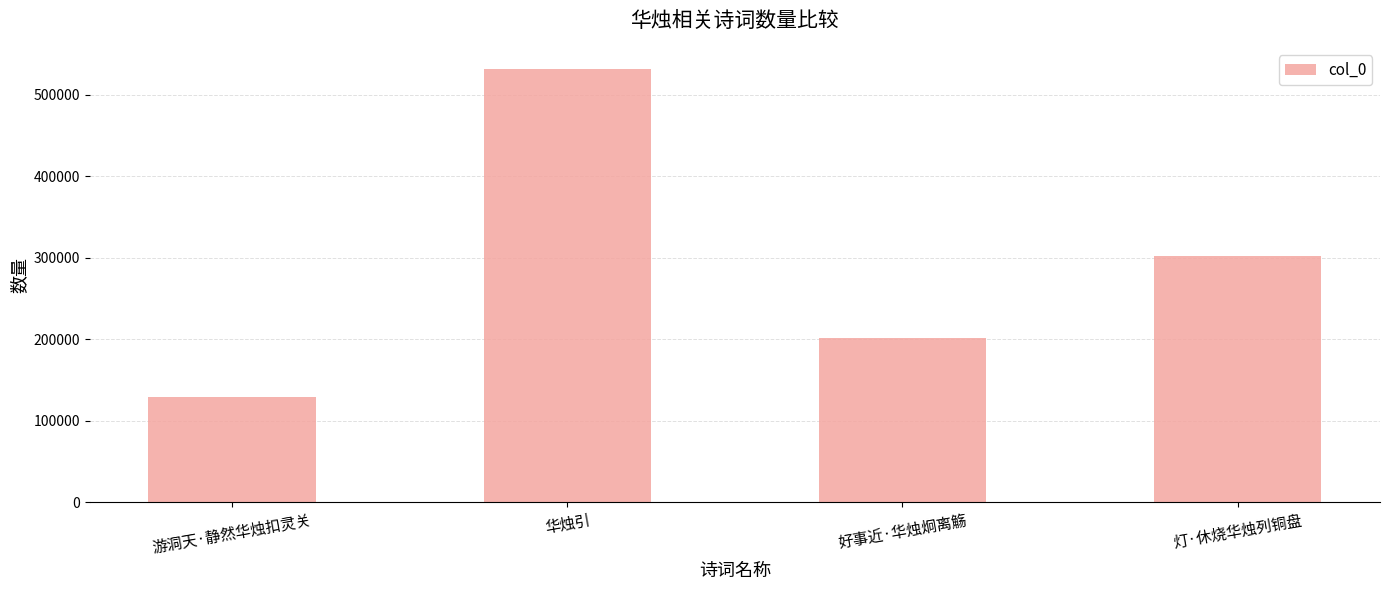

What is the label of the 4th bar from the left?

灯·休烧华烛列铜盘